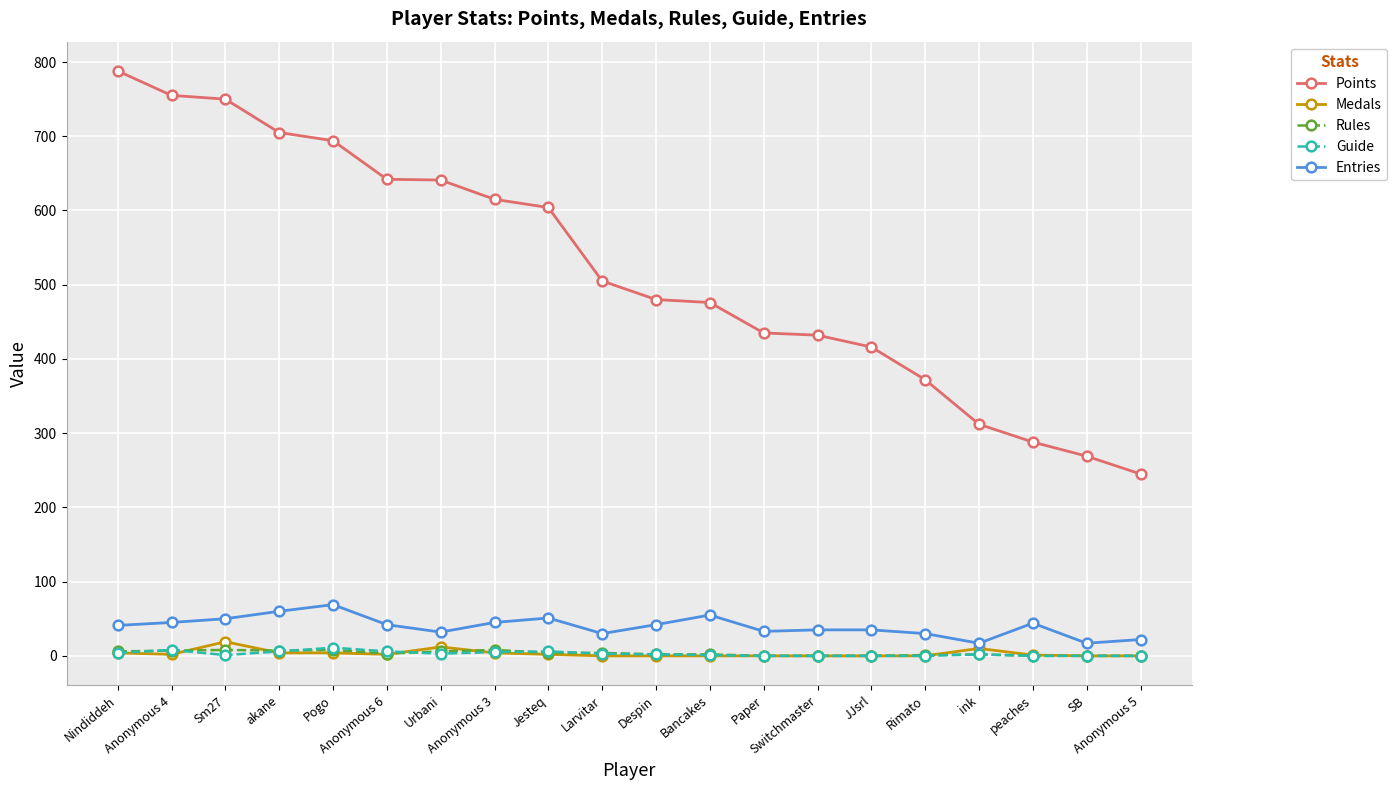

True or false: Points has a value of 604 at Jesteq.

True